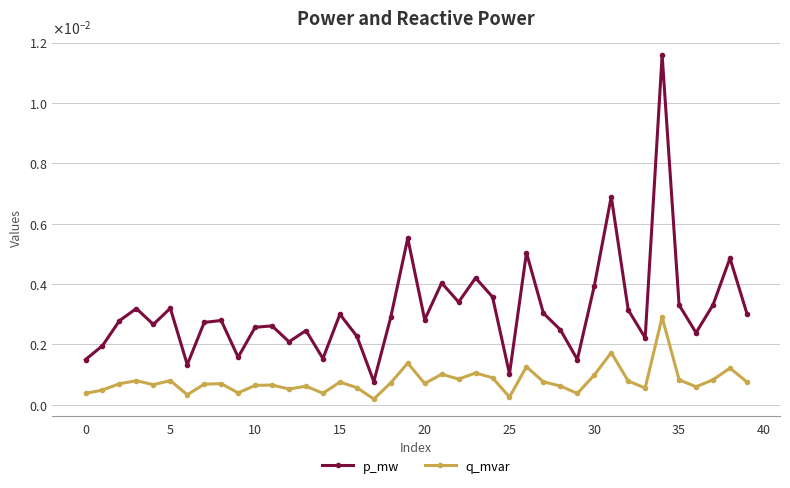

What is the label of the 39th point from the left?

38